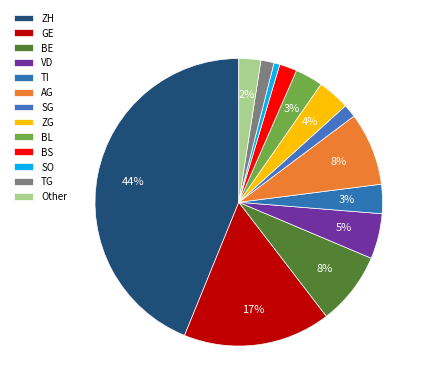

Count the number of slices in the pie.

13